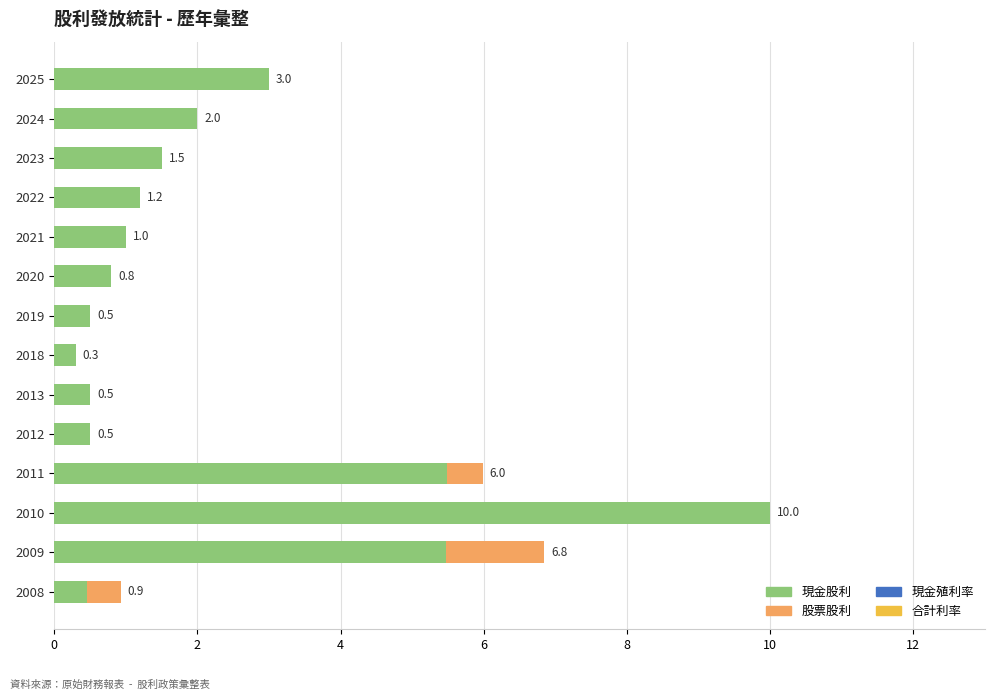

The 現金股利 series shows 3.0 at 2025. True or false?

True